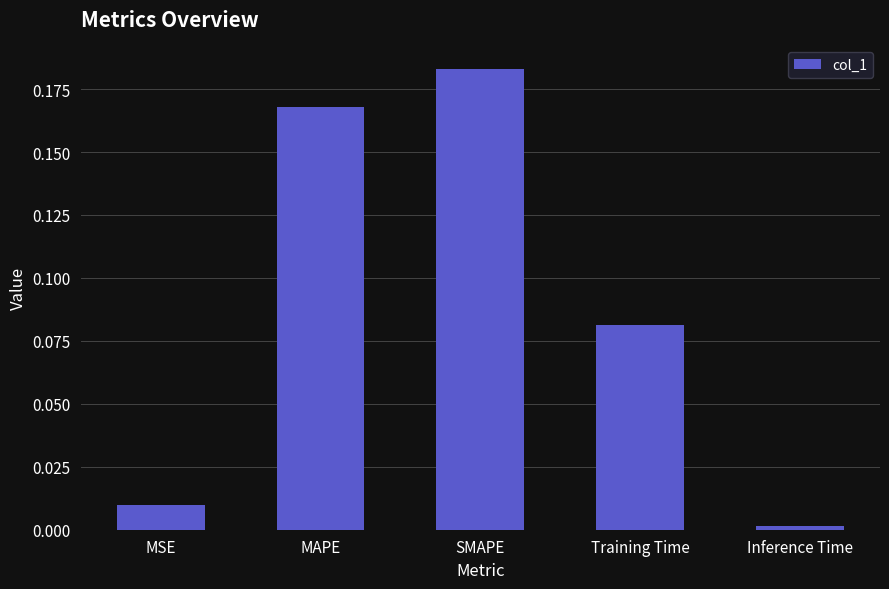

What is the sum of all values?

0.4